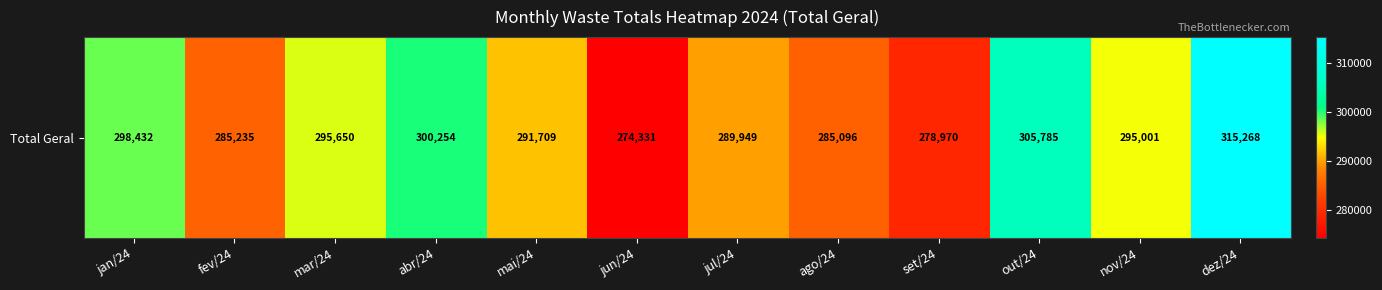

Reading left to right, list all the values displayed in this chart.

298432.3	285234.7	295649.6	300254.1	291709.1	274330.8	289948.9	285096.0	278970.1	305784.6	295001.3	315267.6